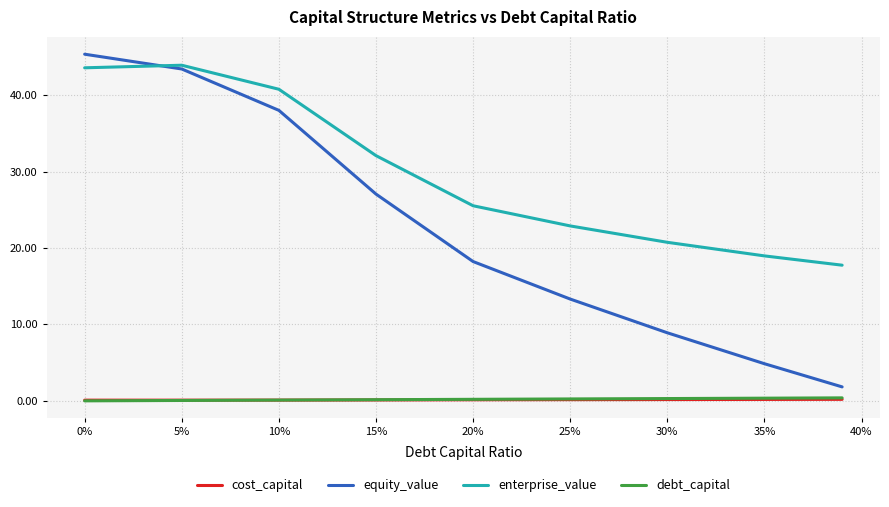

Which series has the largest total across all categories?

enterprise_value